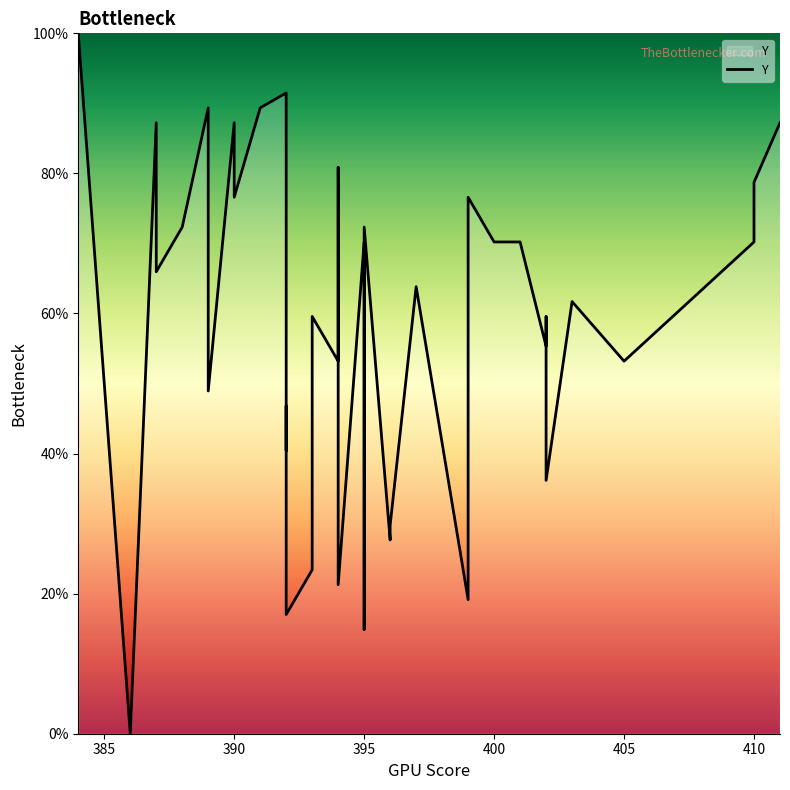

True or false: the data shows 132.9 at 390.

False